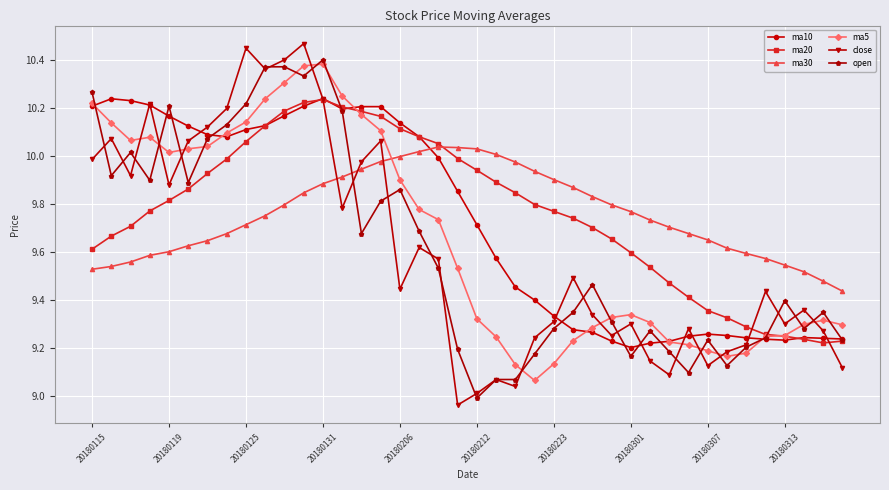

After their last crossing, which series has the higher values: ma30 or ma5?

ma30